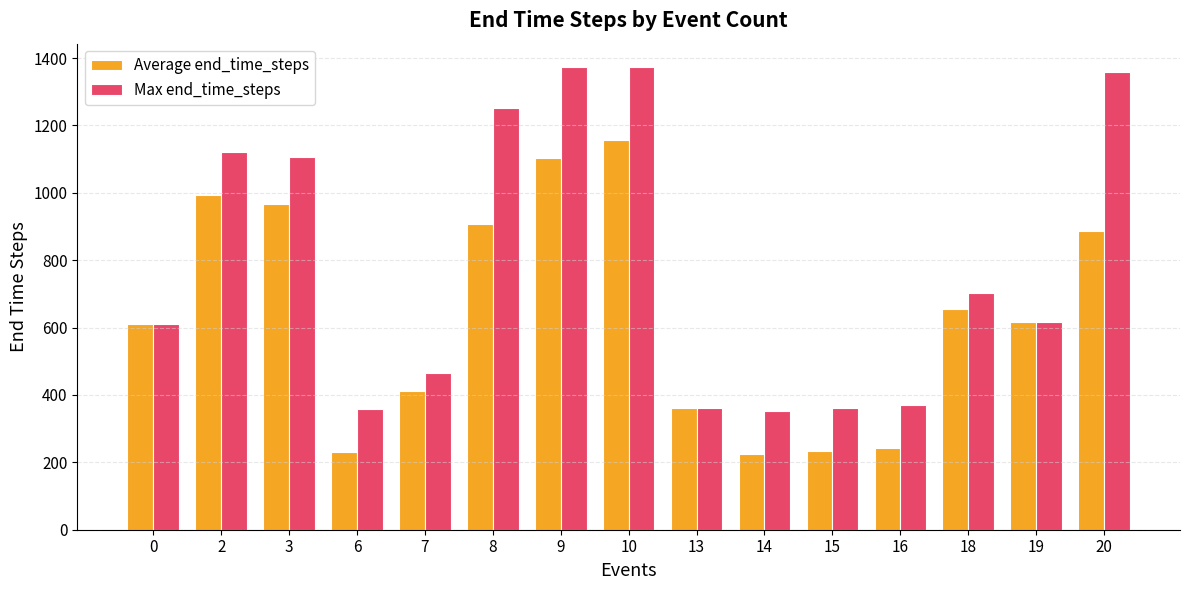

The value of Max end_time_steps at 10 is 1374.0. True or false?

True